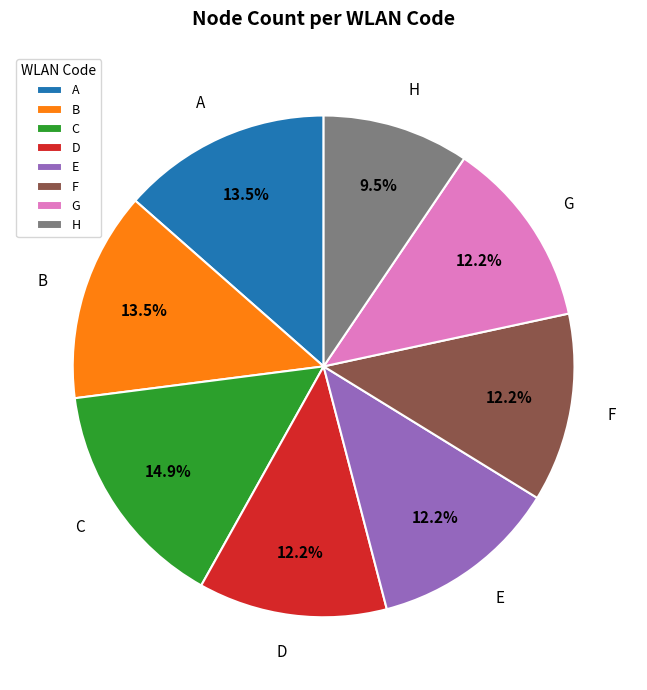

Combined, do G and C account for over 50%?

No